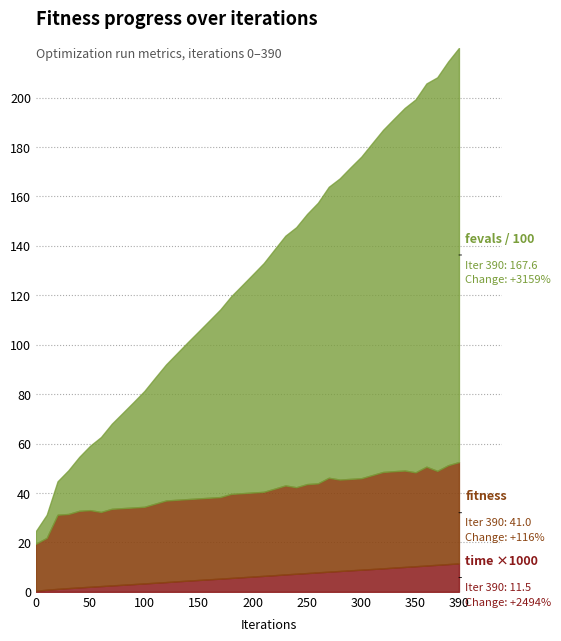

Does the chart have visible grid lines?

Yes